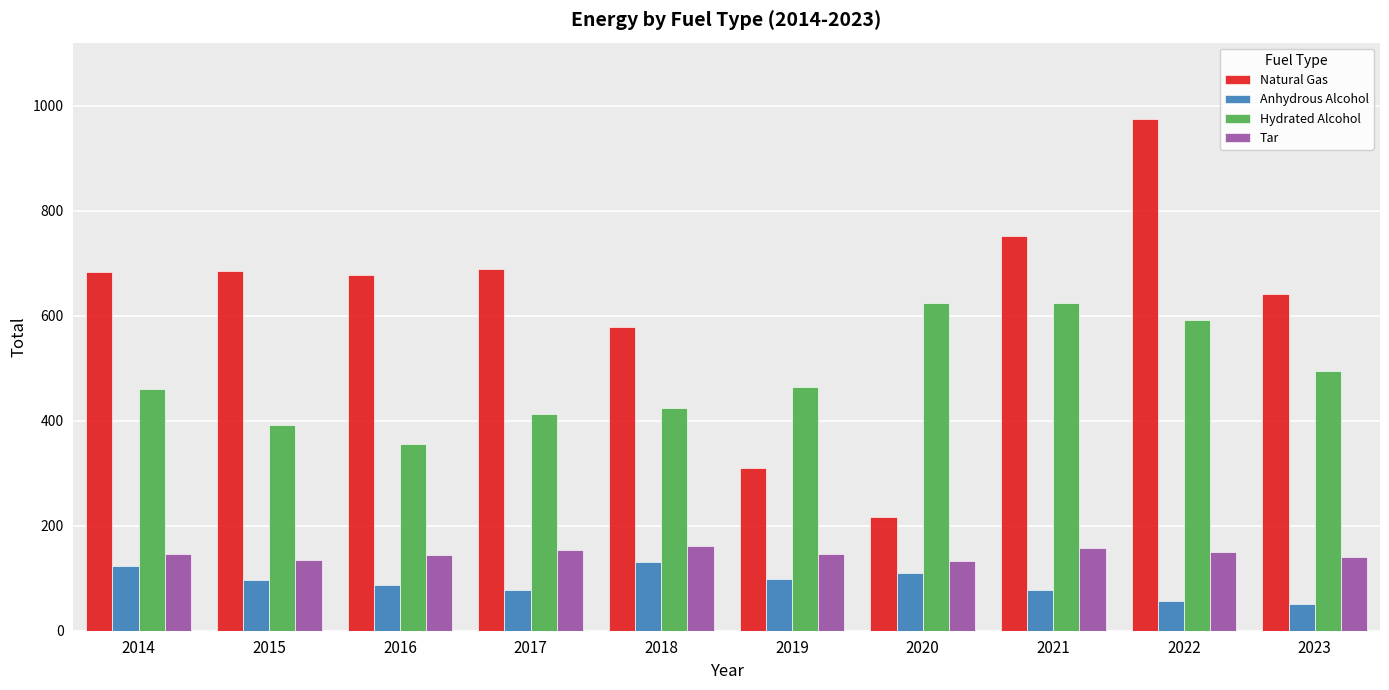

What is the maximum value shown in the chart?

974.5